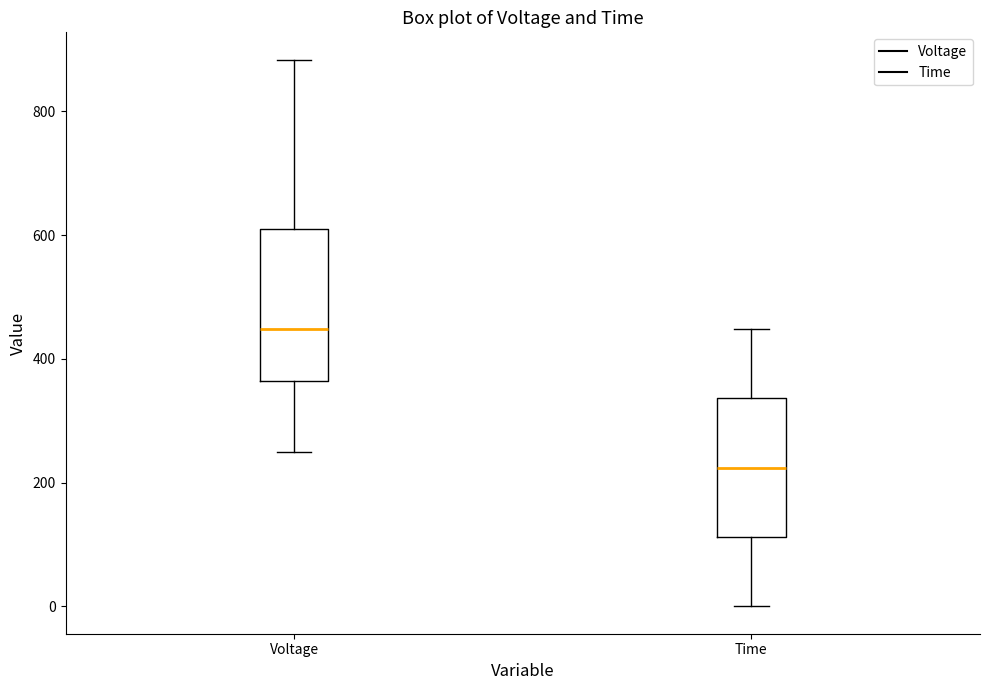

Which box has the highest median line?

Voltage